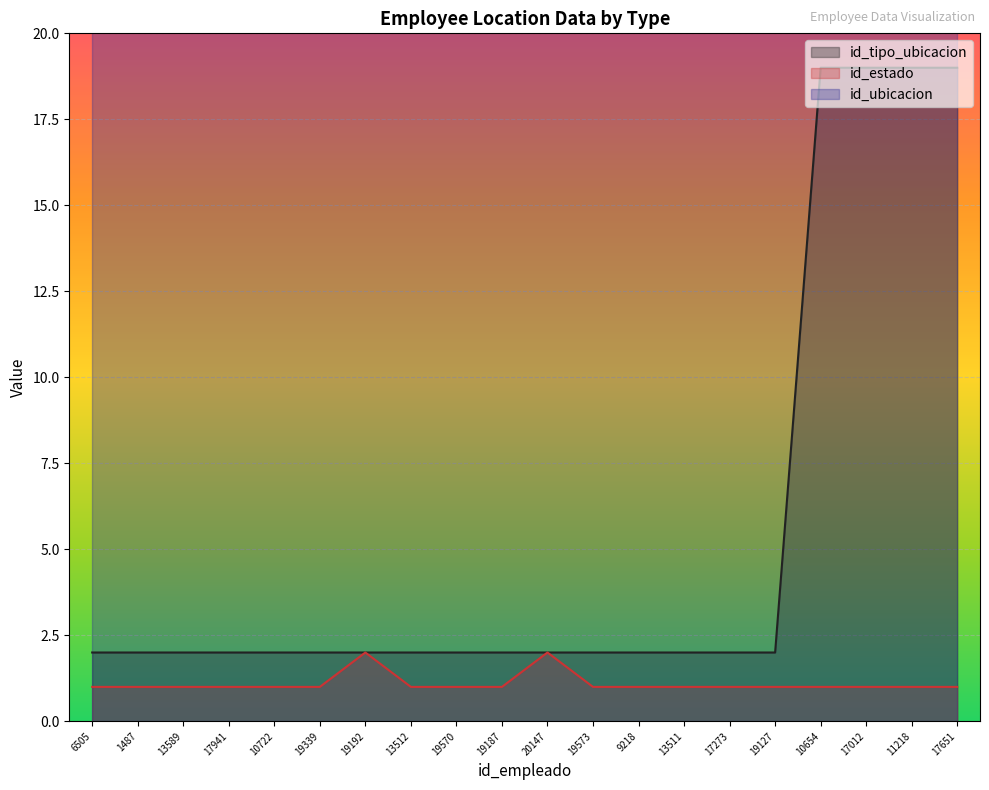

What position from the right is 1487?

19